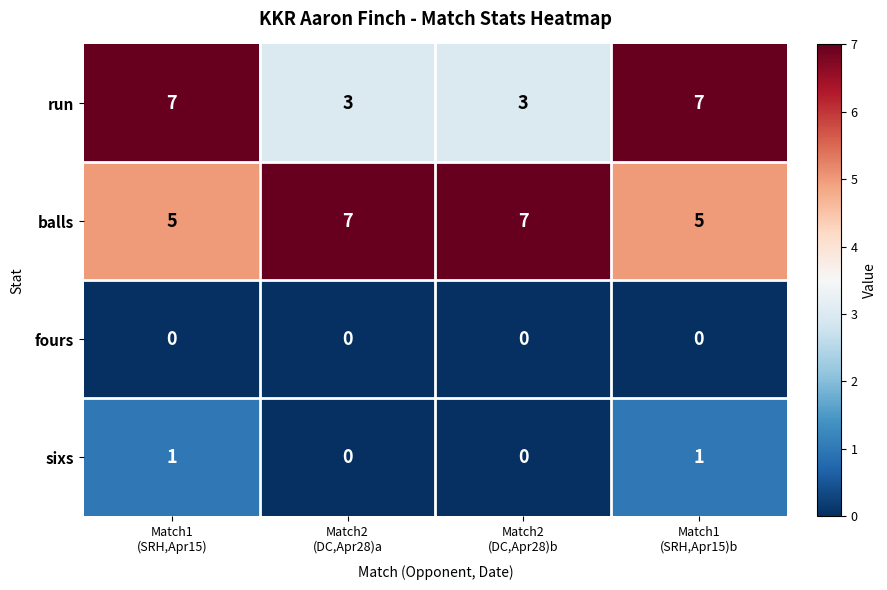

How many data points does each series have?

4